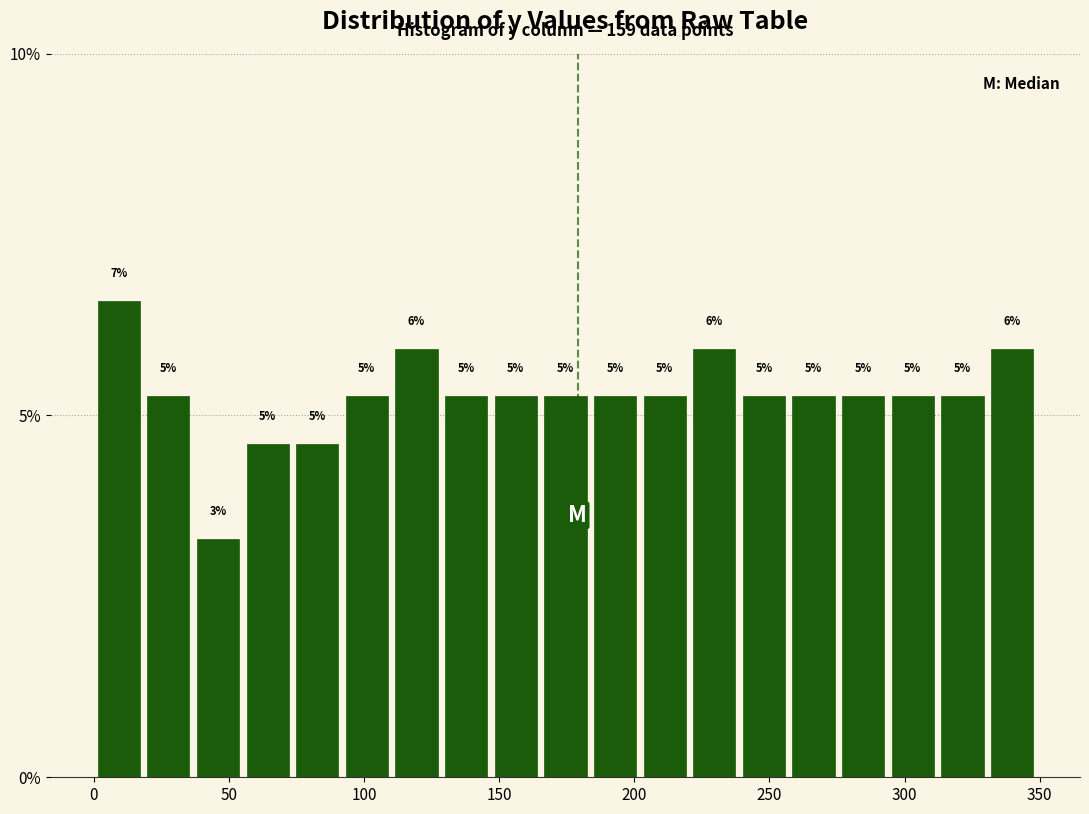

Around what value on the x-axis is the tallest bar? Give the approximate position of its centre, as read against the axis.

10